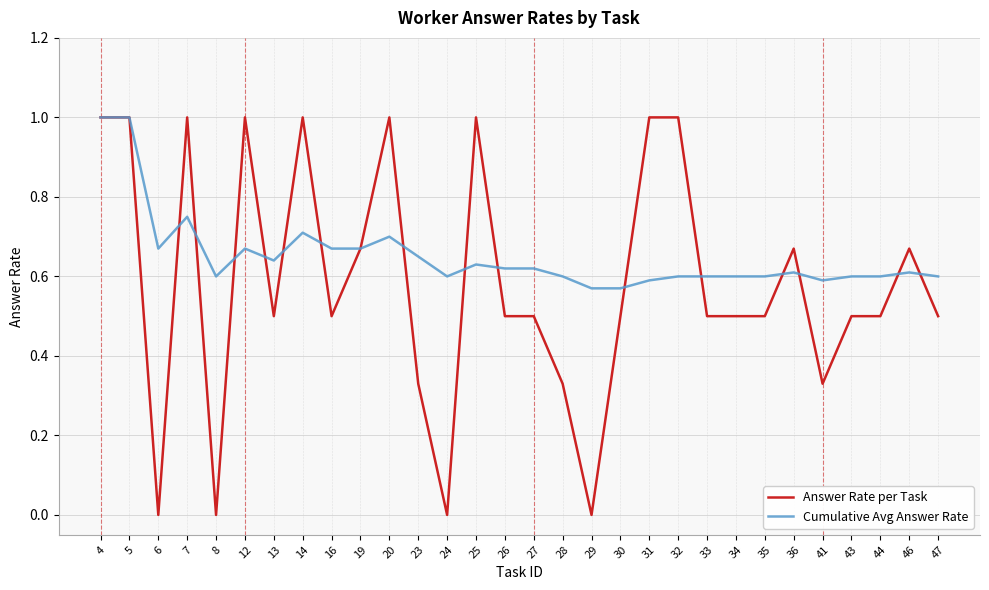

Count the number of data series in this chart.

2